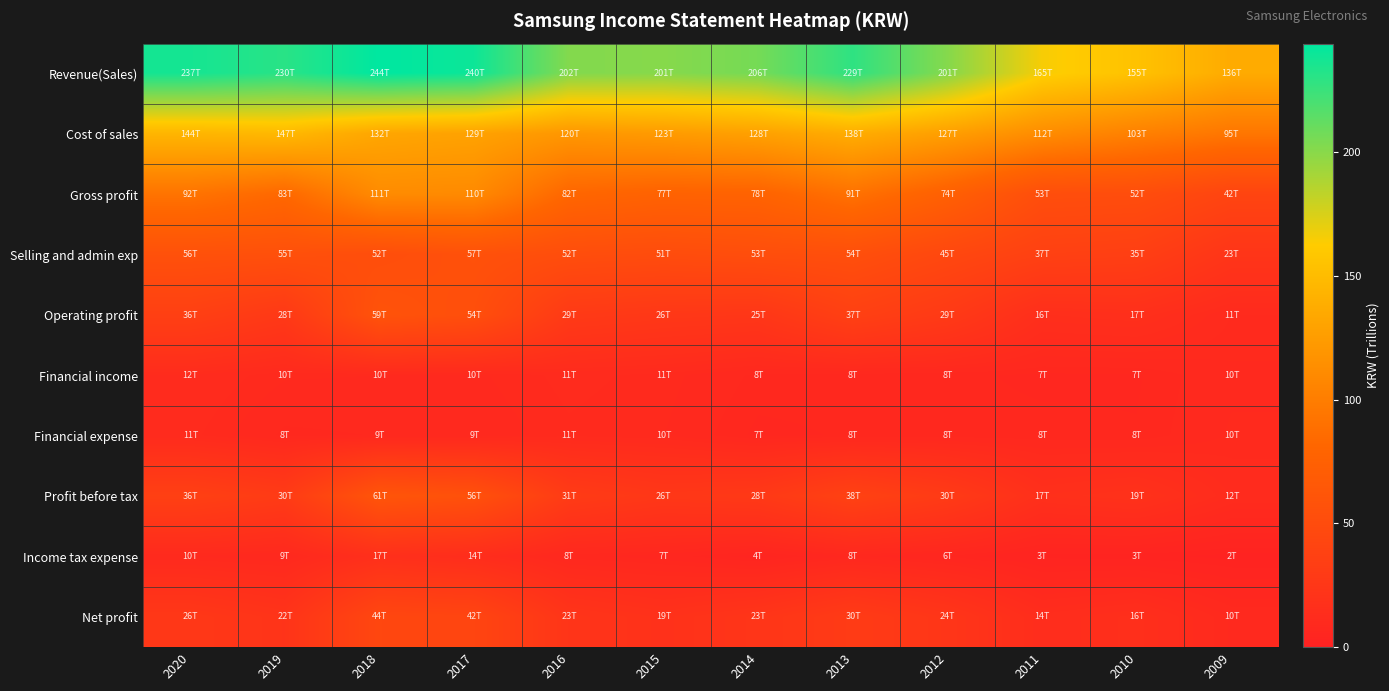

At 2016, list the series in order from largest to smallest.

Revenue(Sales), Cost of sales, Gross profit, Selling and admin exp, Profit before tax, Operating profit, Net profit, Financial income, Financial expense, Income tax expense